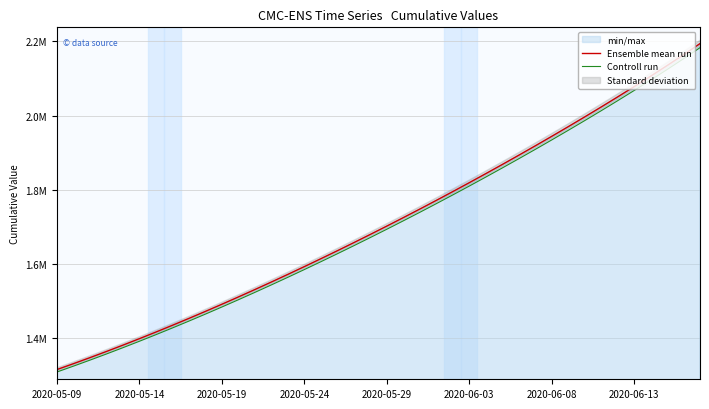

Which series has the largest range (max minus min)?

Ensemble mean run